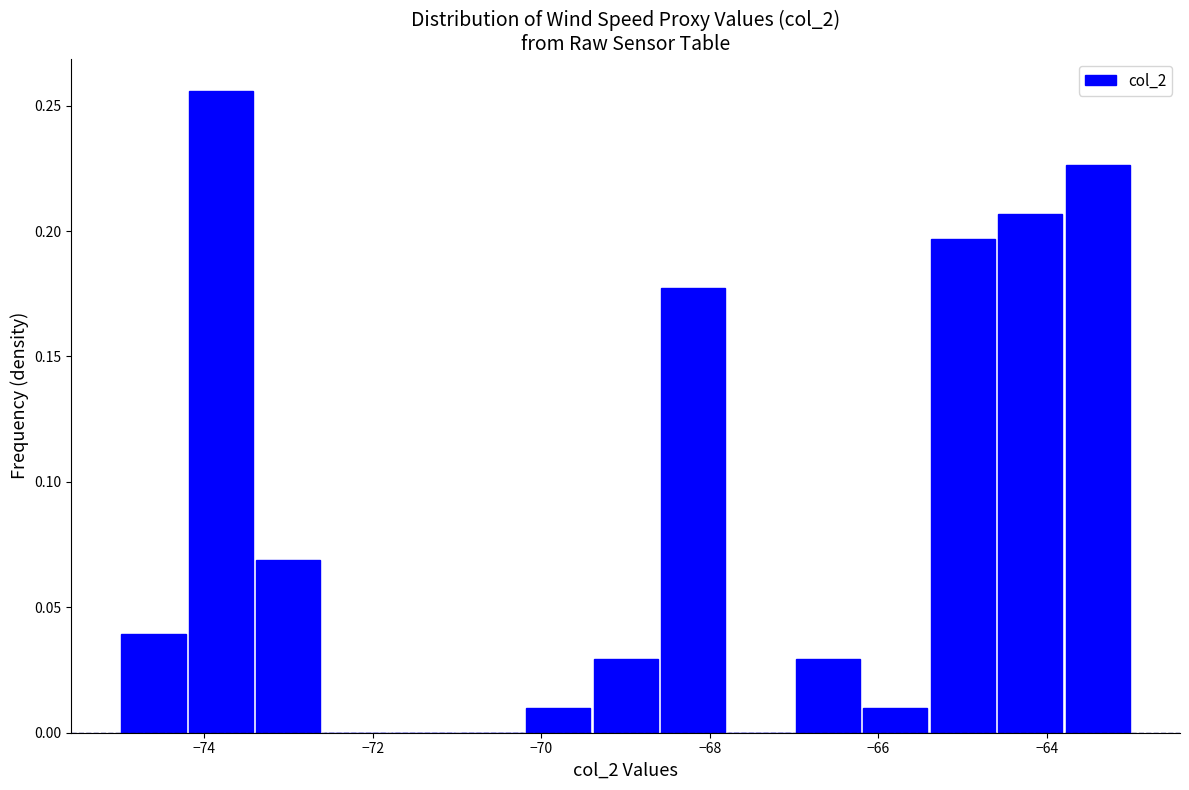

Reading left to right, list every bar in this chart as the range it spans on the x-axis followed by its height. The values are not printed on the chart, so give them approximately, as read against the axis.

-75.0 to -74.2: 0.040
-74.2 to -73.4: 0.255
-73.4 to -72.6: 0.070
-72.6 to -71.8: 0
-71.8 to -71.0: 0
-71.0 to -70.2: 0
-70.2 to -69.4: 0.010
-69.4 to -68.6: 0.030
-68.6 to -67.8: 0.175
-67.8 to -67.0: 0
-67.0 to -66.2: 0.030
-66.2 to -65.4: 0.010
-65.4 to -64.6: 0.195
-64.6 to -63.8: 0.205
-63.8 to -63.0: 0.225